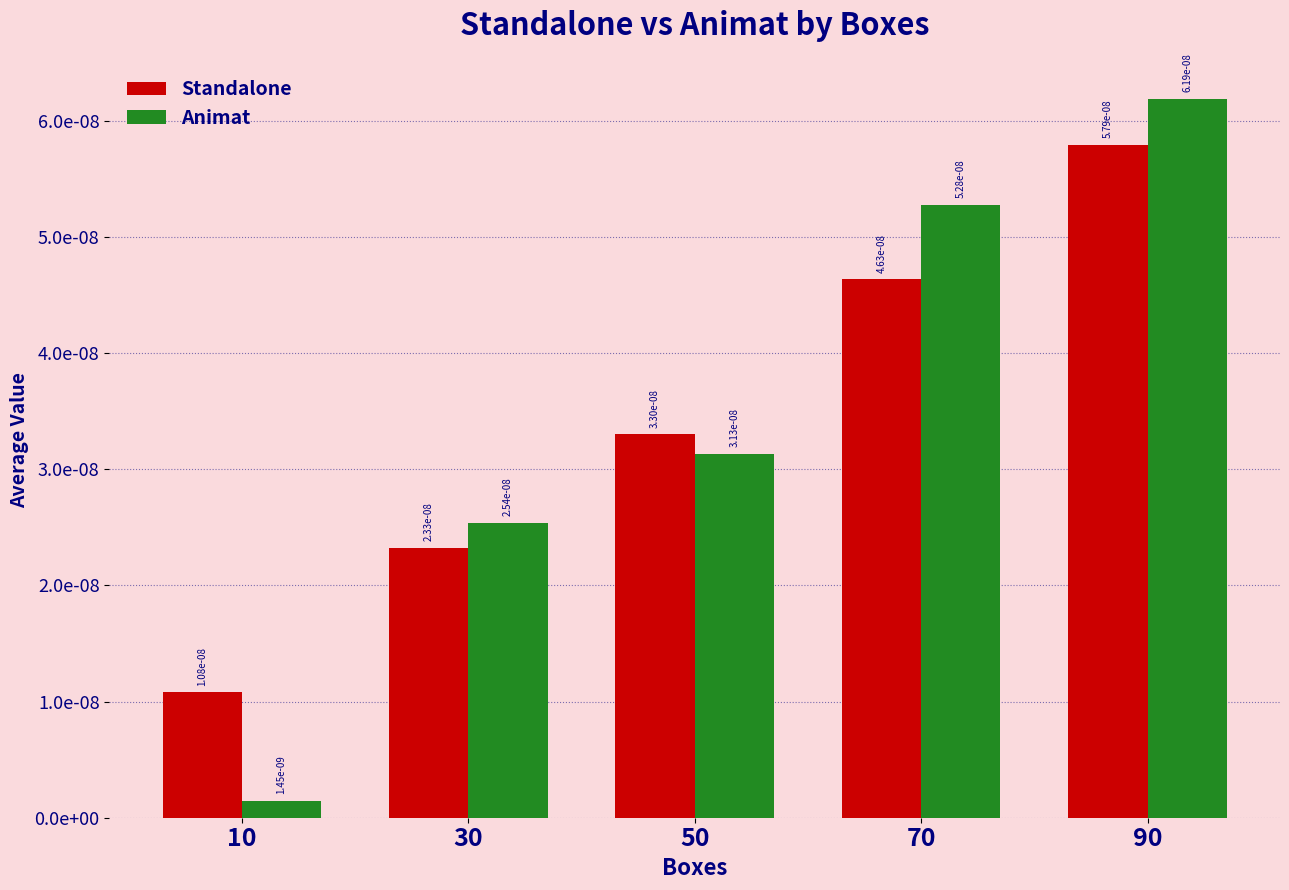

Does the chart contain stacked bars?

No